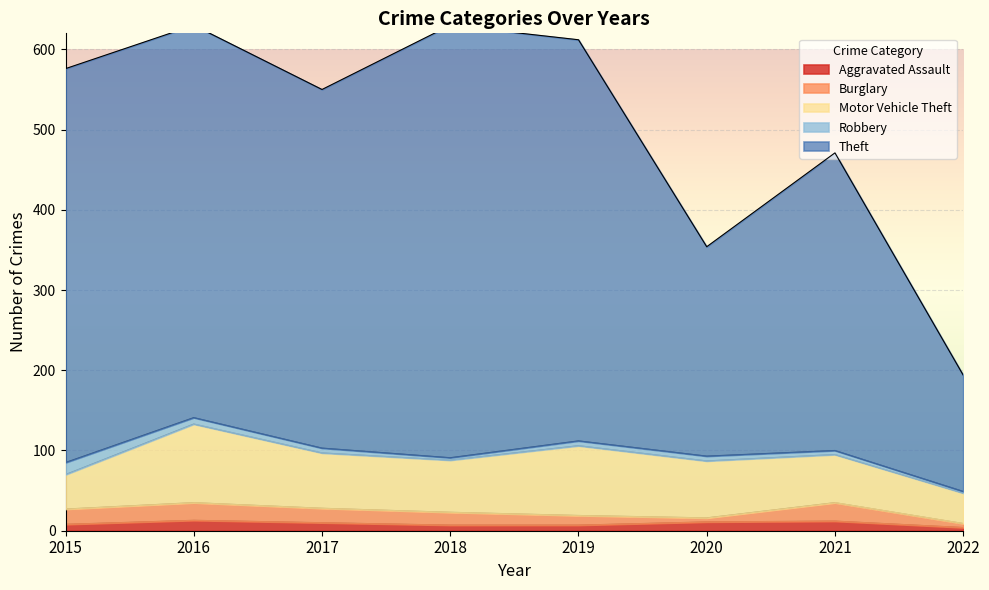

The value of Theft at 2018 is 539. True or false?

True